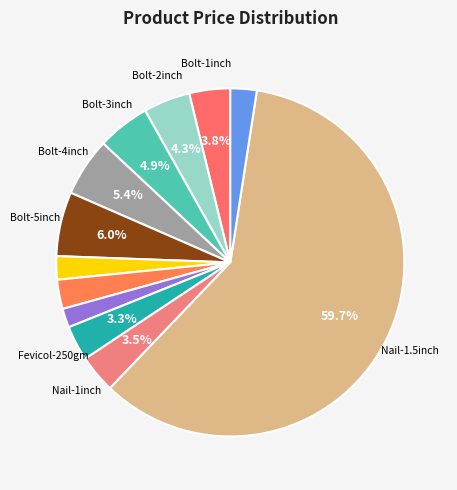

How many slices are in this pie chart?

12